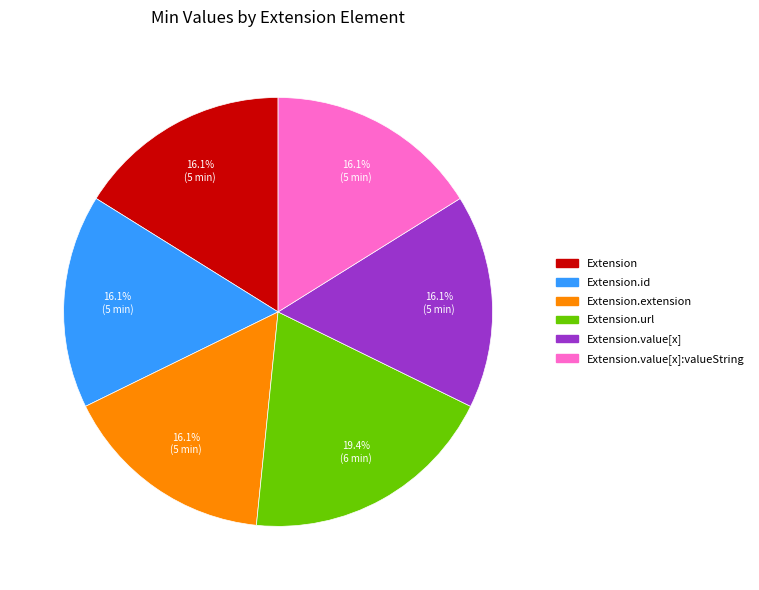

Does any single category account for the majority?

No